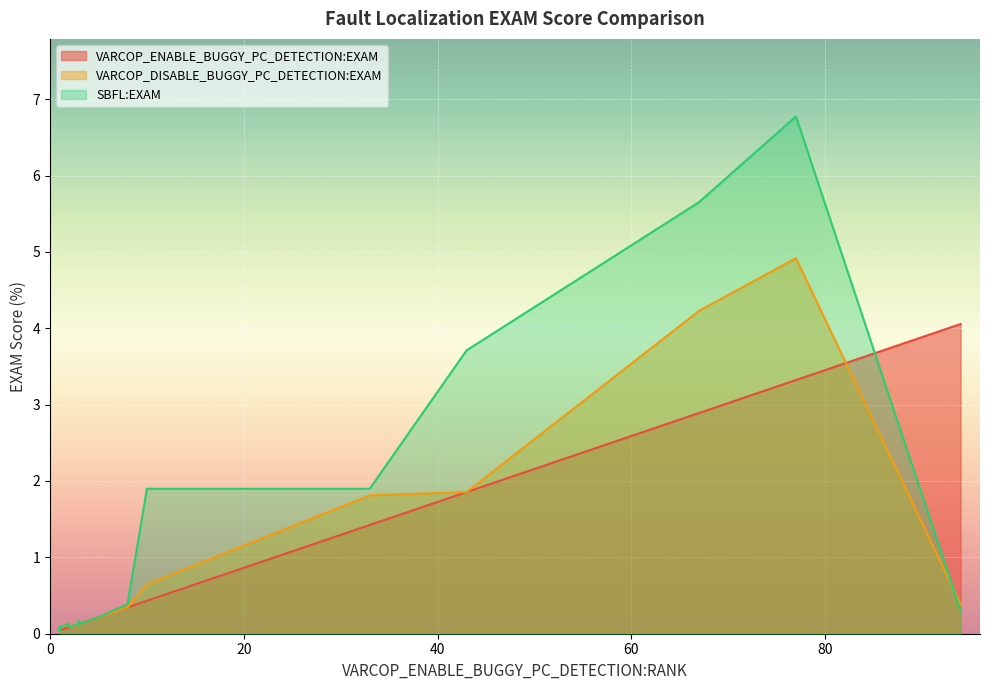

Which series has the widest spread of values?

SBFL:EXAM